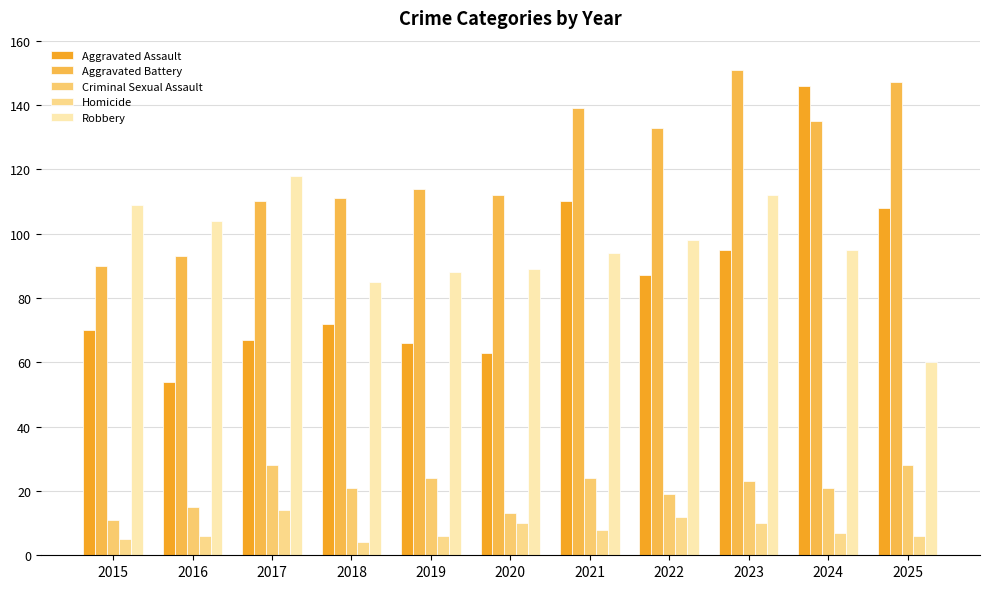

Which series has the largest range (max minus min)?

Aggravated Assault